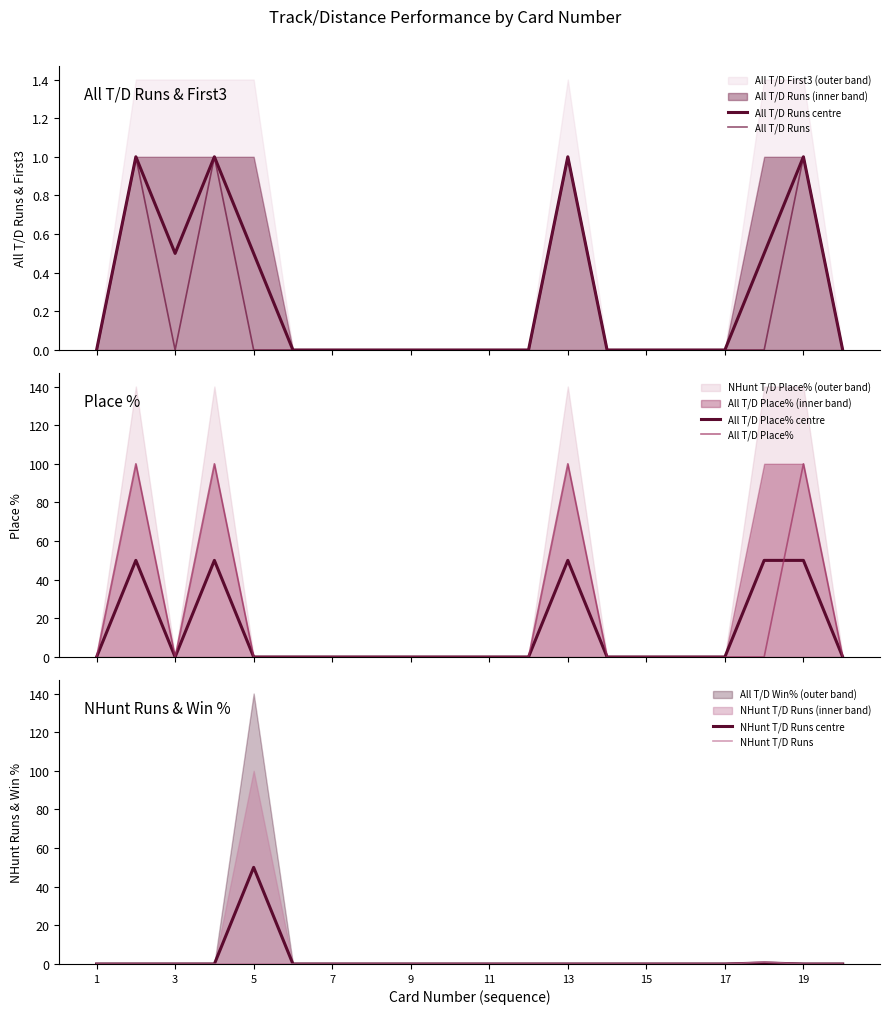

At which label does NHunt T/D Runs centre reach its peak?

5